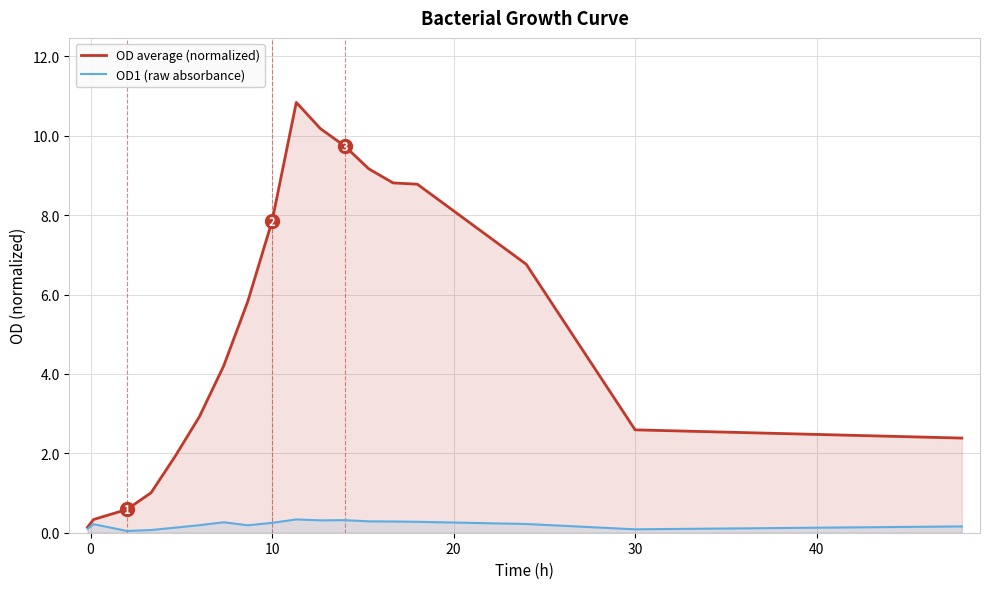

Which series has the largest range (max minus min)?

OD average (normalized)